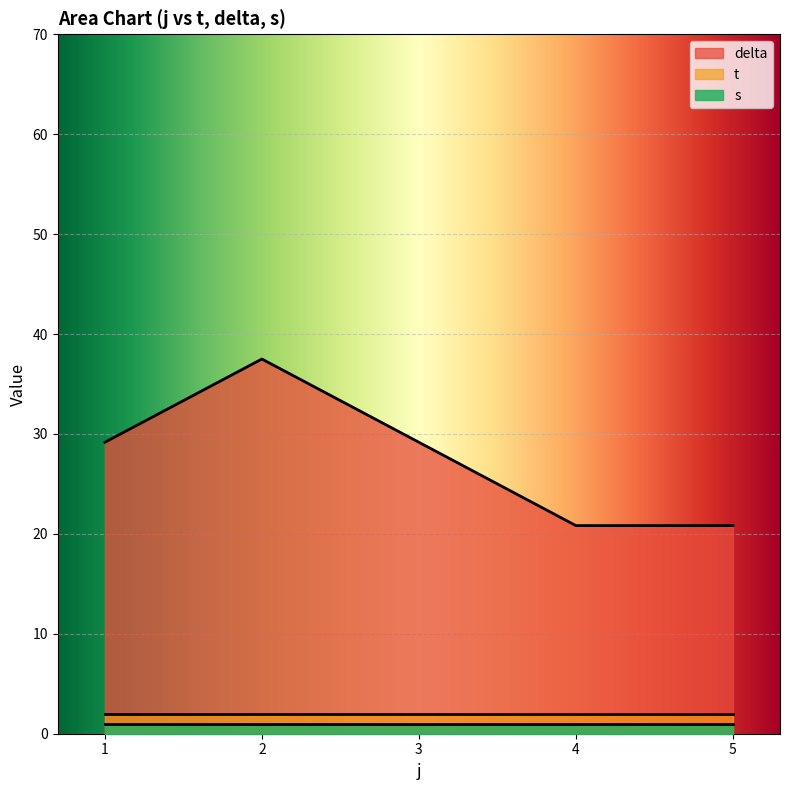

True or false: t and delta cross at least once.

False